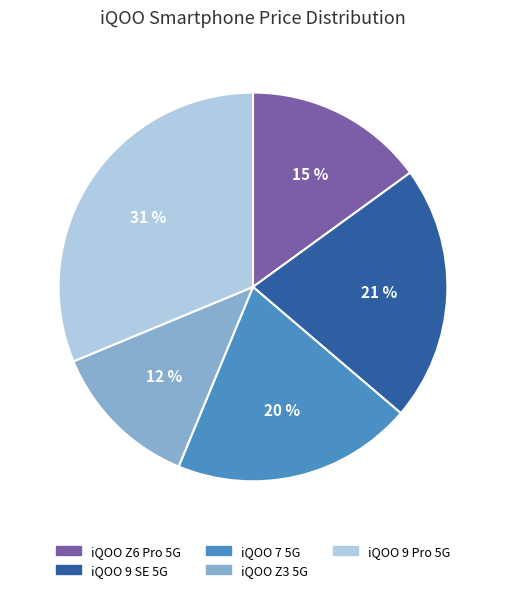

To the nearest percent, what is the difference between the iQOO 7 5G and iQOO 9 SE 5G slice percentages?

1%